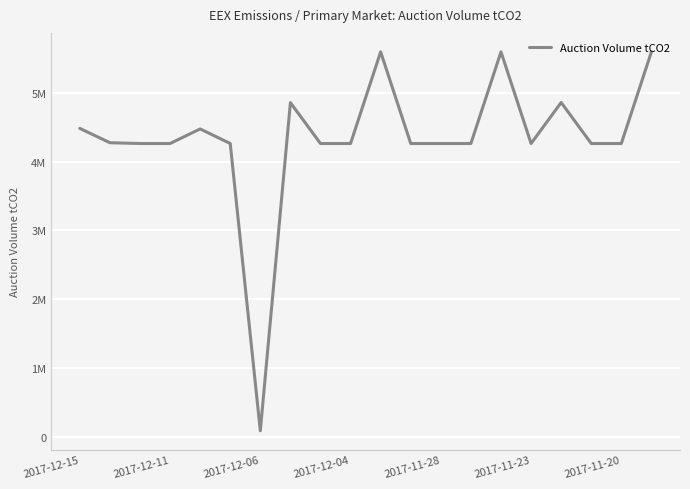

Which category has the lowest value across all series?

2017-12-06